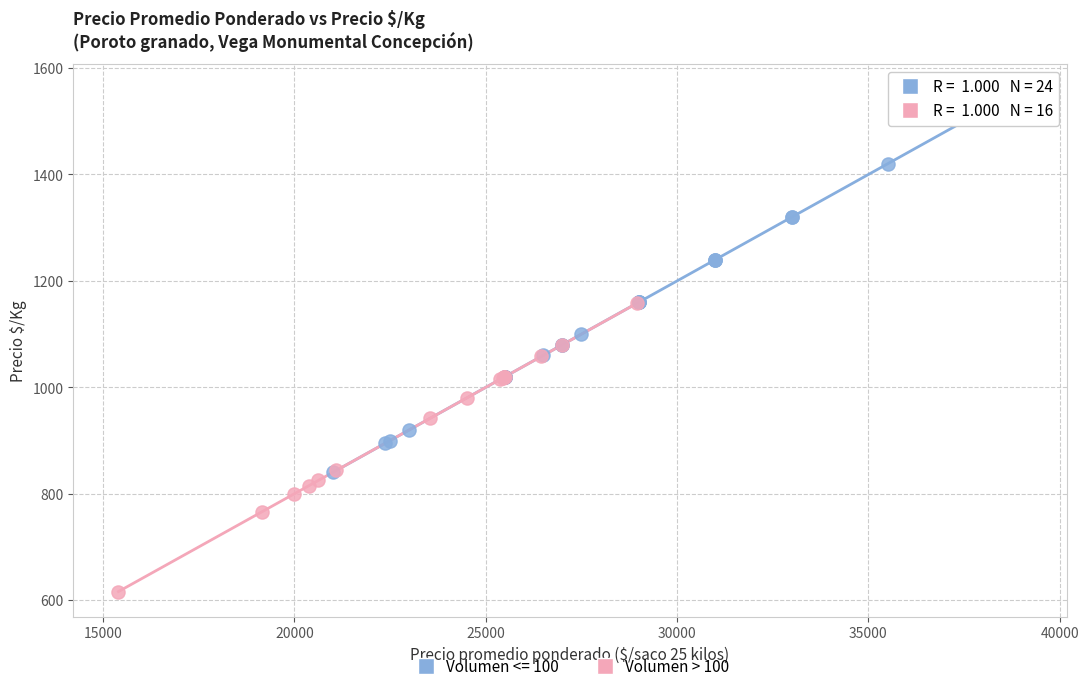

Which series contains the highest Y value?

Volumen <= 100